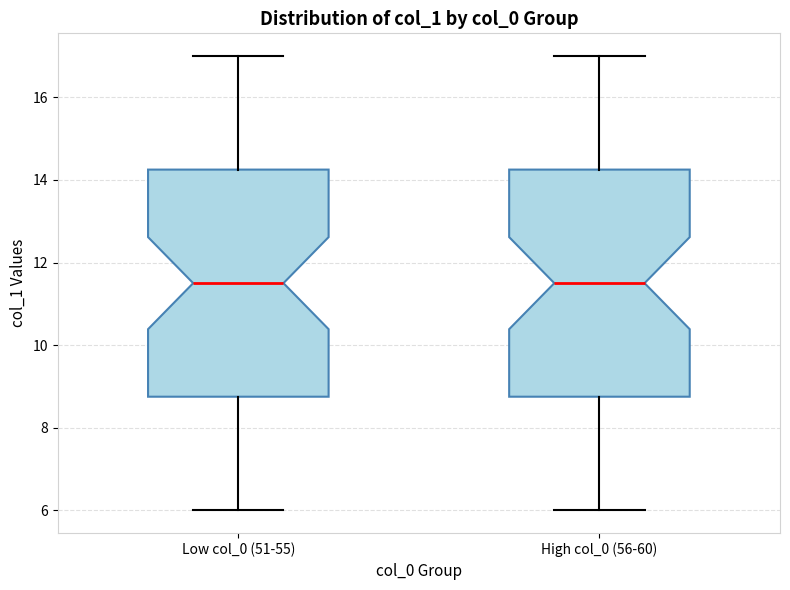

Reading left to right, transcribe this box plot: for each box, give where its median line is, the range the box spans, and where its two whiskers end, as read against the y-axis. The values are not printed on the chart, so give them approximately, as read against the axis.

Low col_0 (51-55): median 11.6, box 8.8 to 14.2, whiskers 6.0 to 17.0
High col_0 (56-60): median 11.6, box 8.8 to 14.2, whiskers 6.0 to 17.0